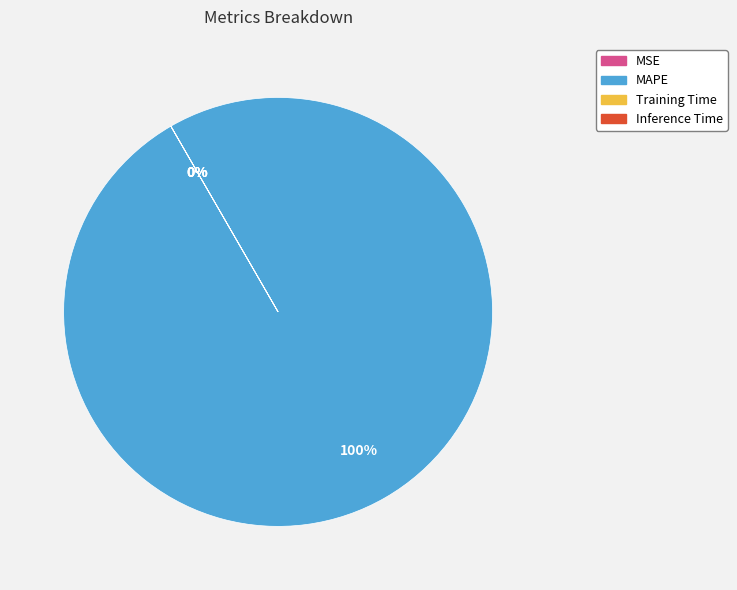

Which slice is the smallest?

Inference Time